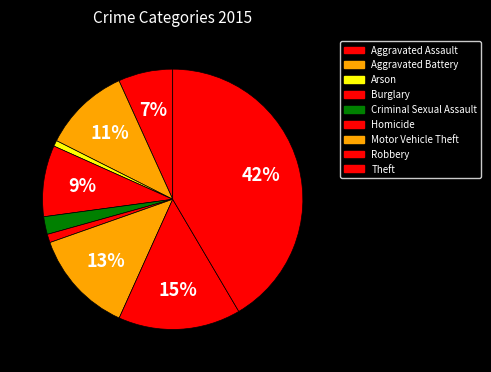

Is Aggravated Battery the majority of the pie?

No